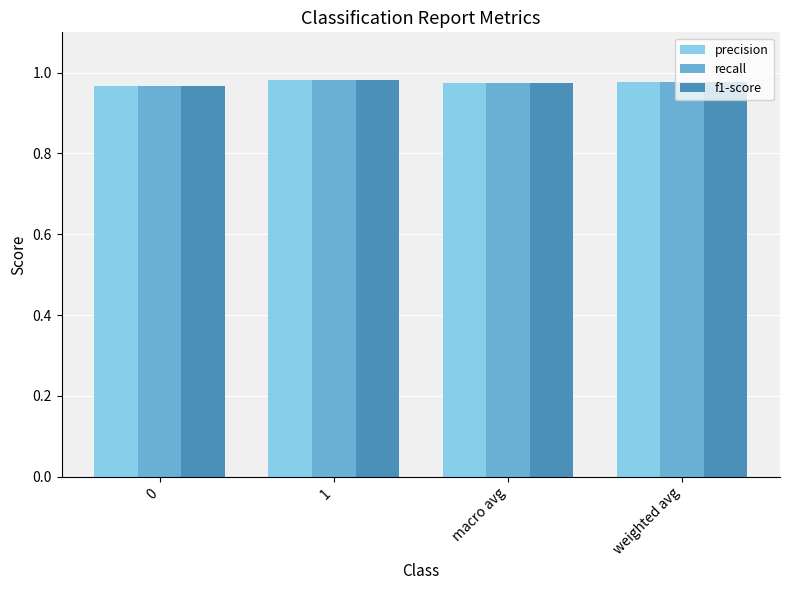

Is it true that recall equals 0.5 at weighted avg?

False